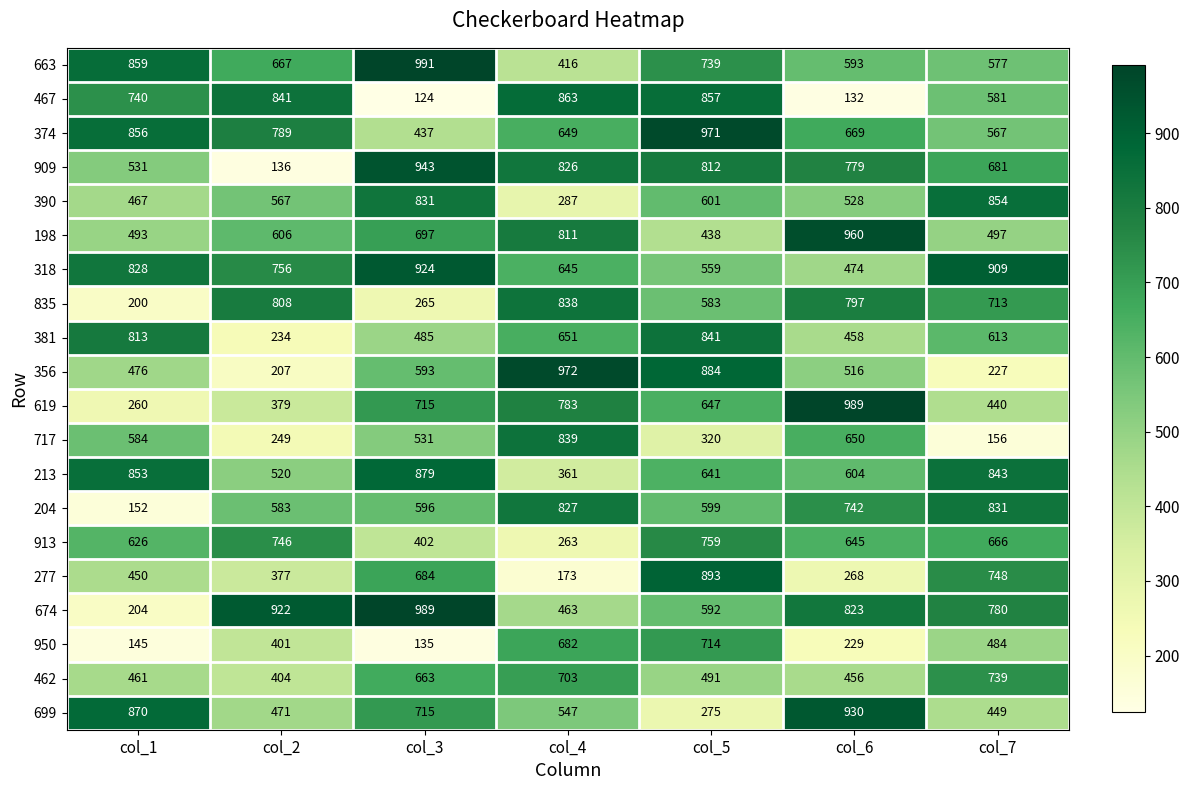

Where does the 619 series first go above 647?

col_3